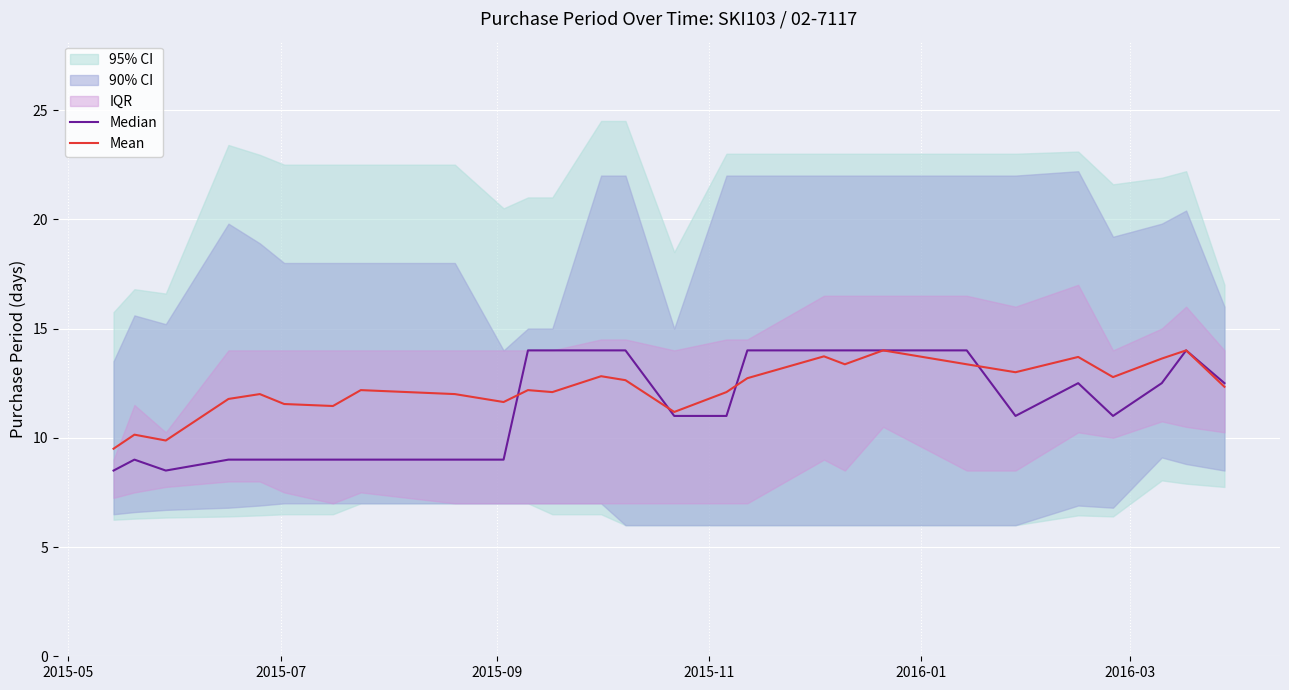

How many lines are shown in the chart?

2